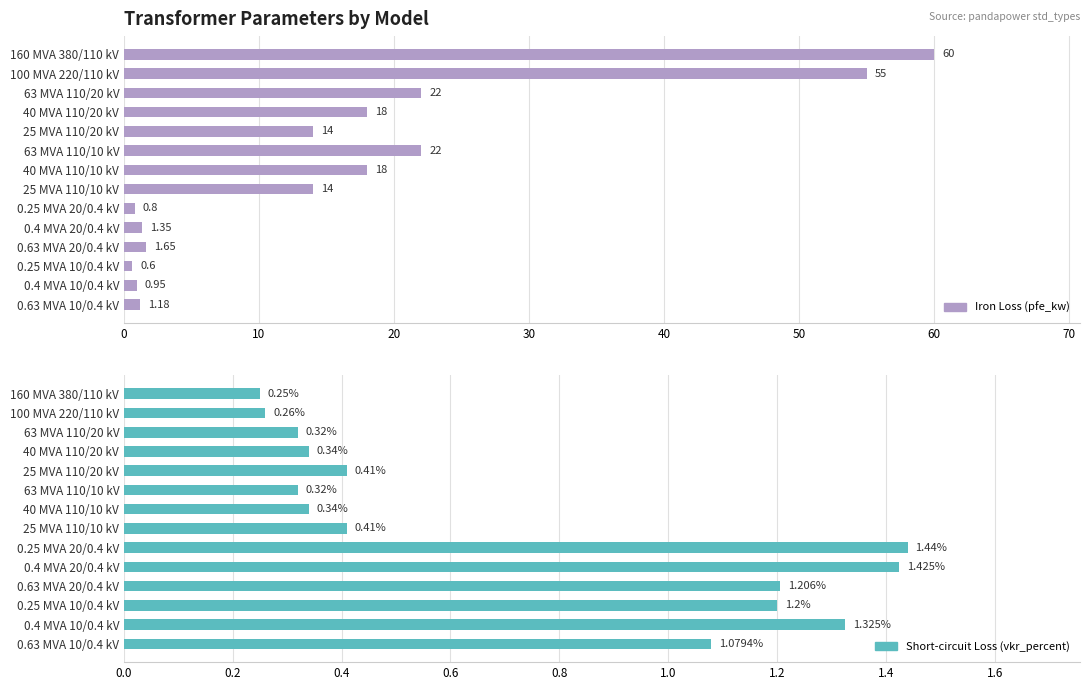

The value of pfe_kw at 30 is 11.7. True or false?

False